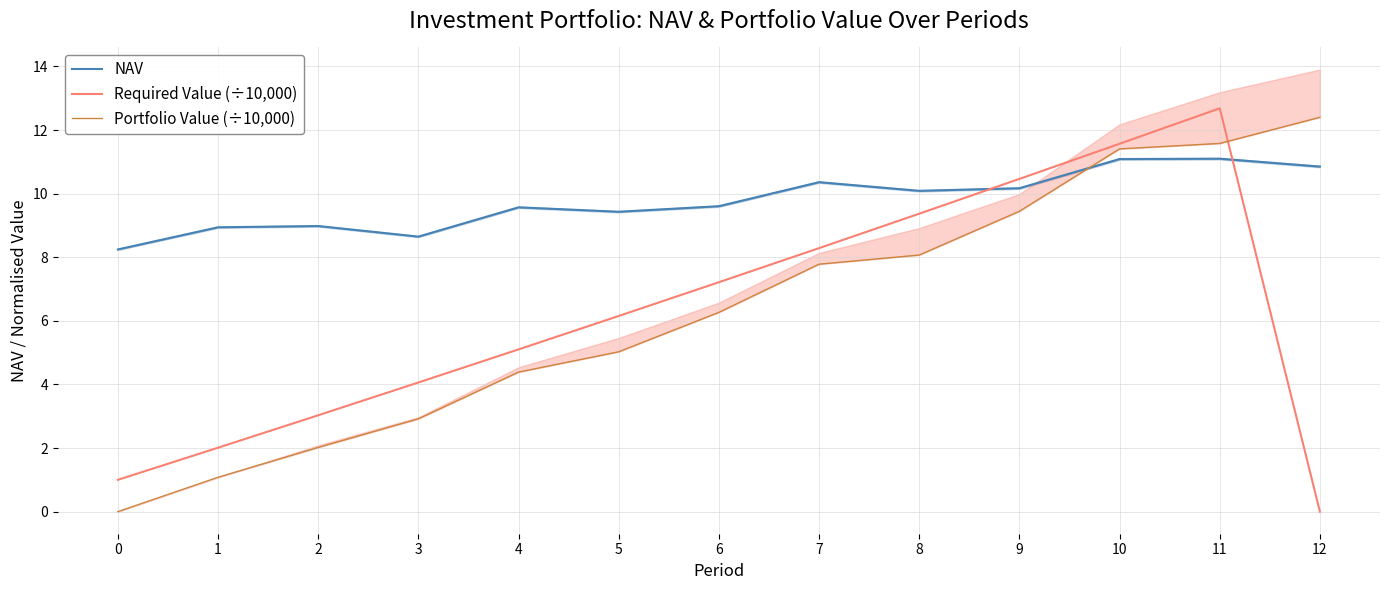

List the labels in order of Required Value (÷10,000) value, smallest first.

12, 0, 1, 2, 3, 4, 5, 6, 7, 8, 9, 10, 11